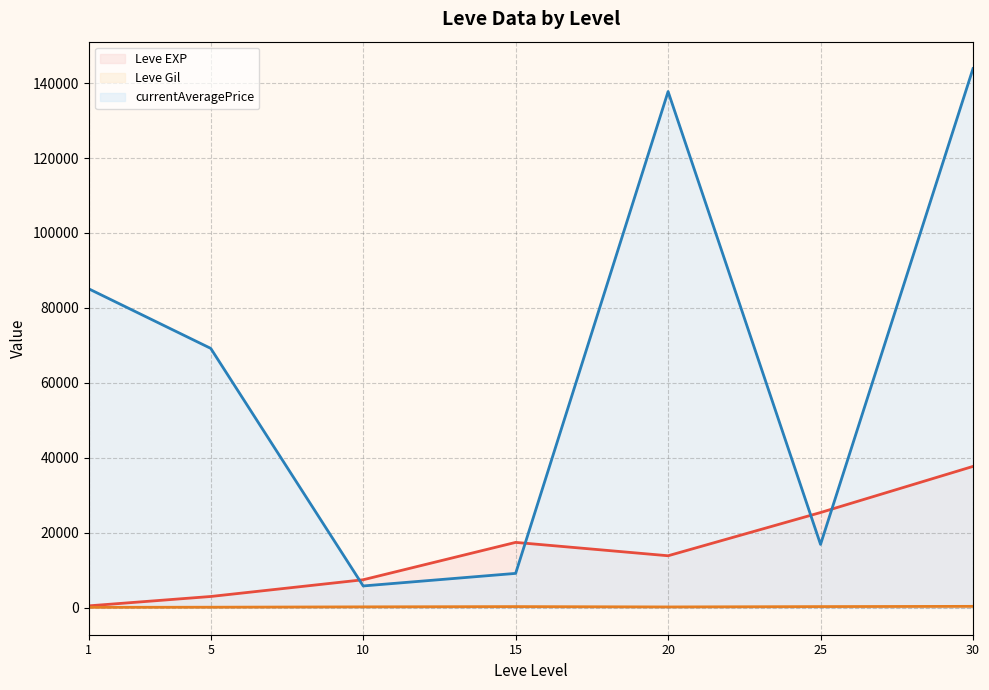

What is the difference between the maximum and minimum values in the Leve Gil (line) series?

262.2